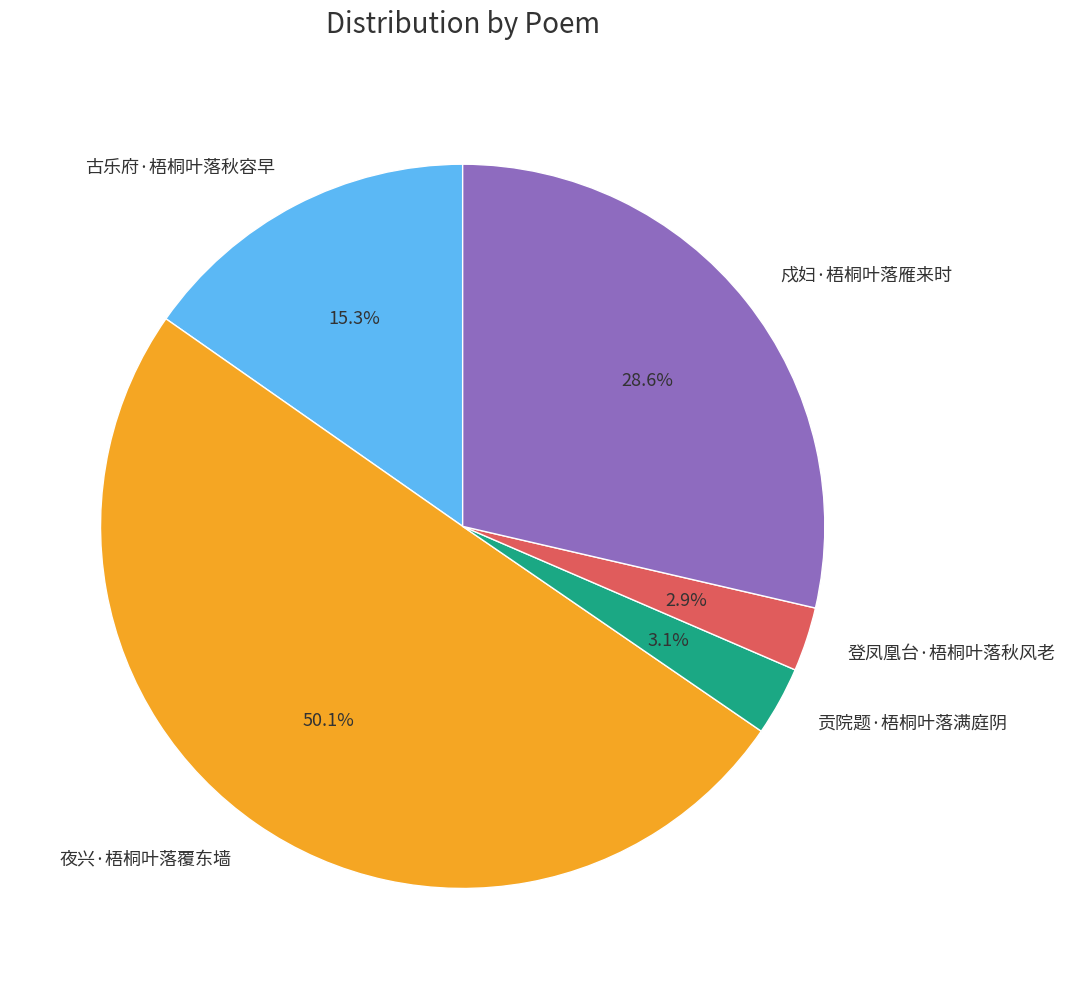

Which category accounts for the majority?

夜兴·梧桐叶落覆东墙